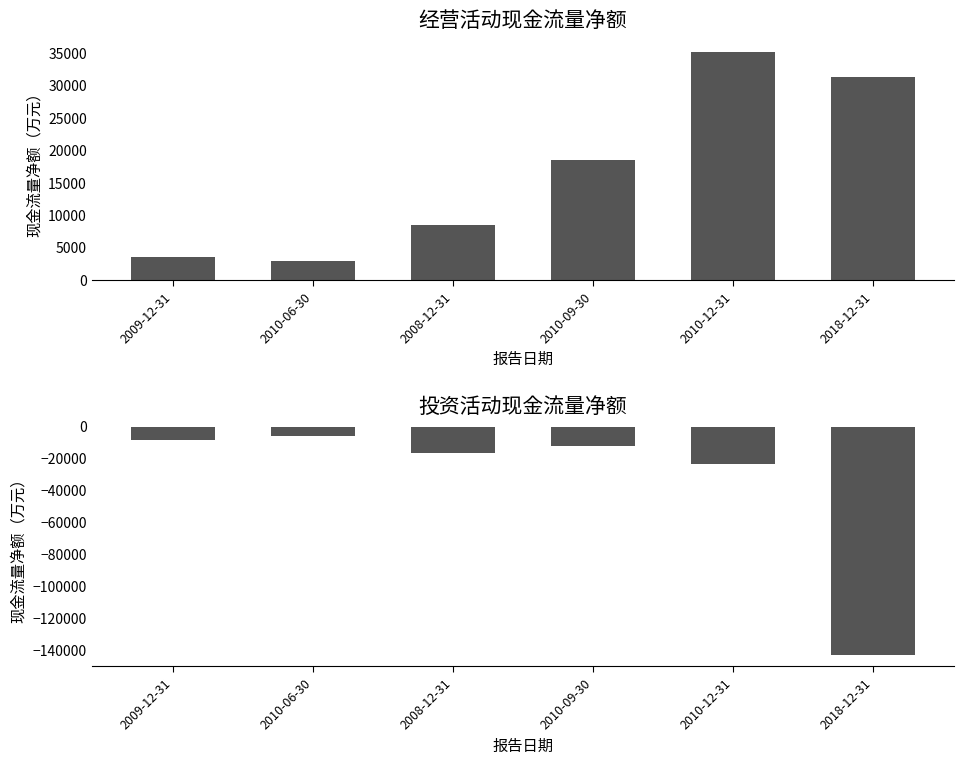

What is the difference between the maximum and minimum values in the 经营活动产生的现金流量净额 series?

32208